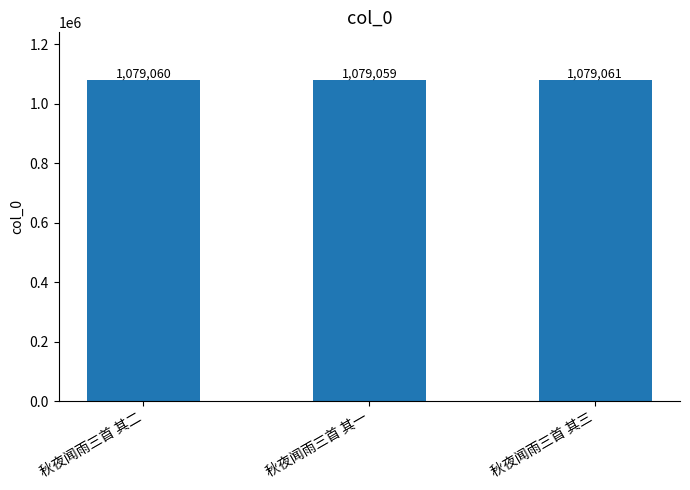

What is the sum of the values at 秋夜闻雨三首 其一 and 秋夜闻雨三首 其三?

2158120